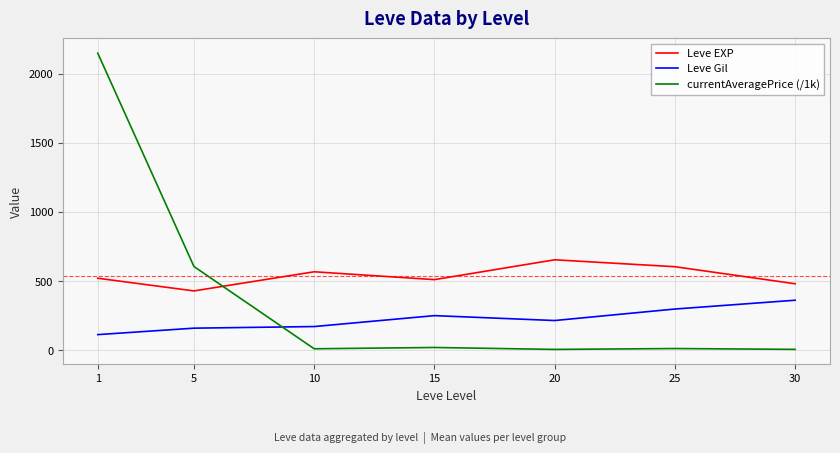

Between 10 and 30, which series saw the biggest shift?

Leve Gil